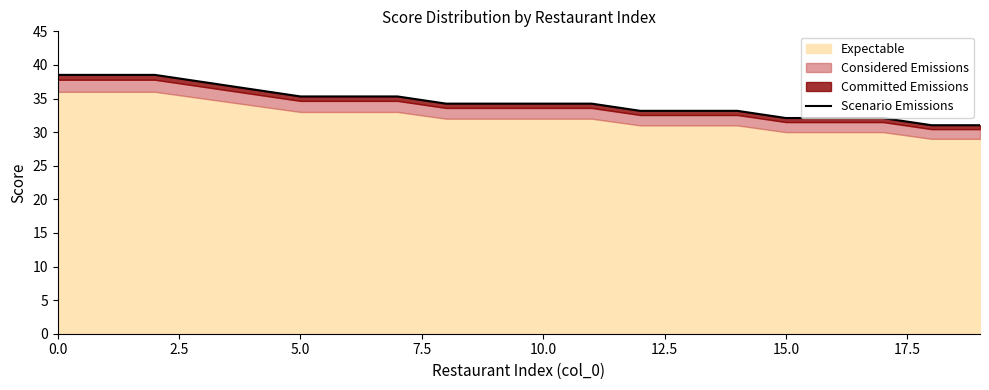

Is it true that the value at 9 is 60.4?

False